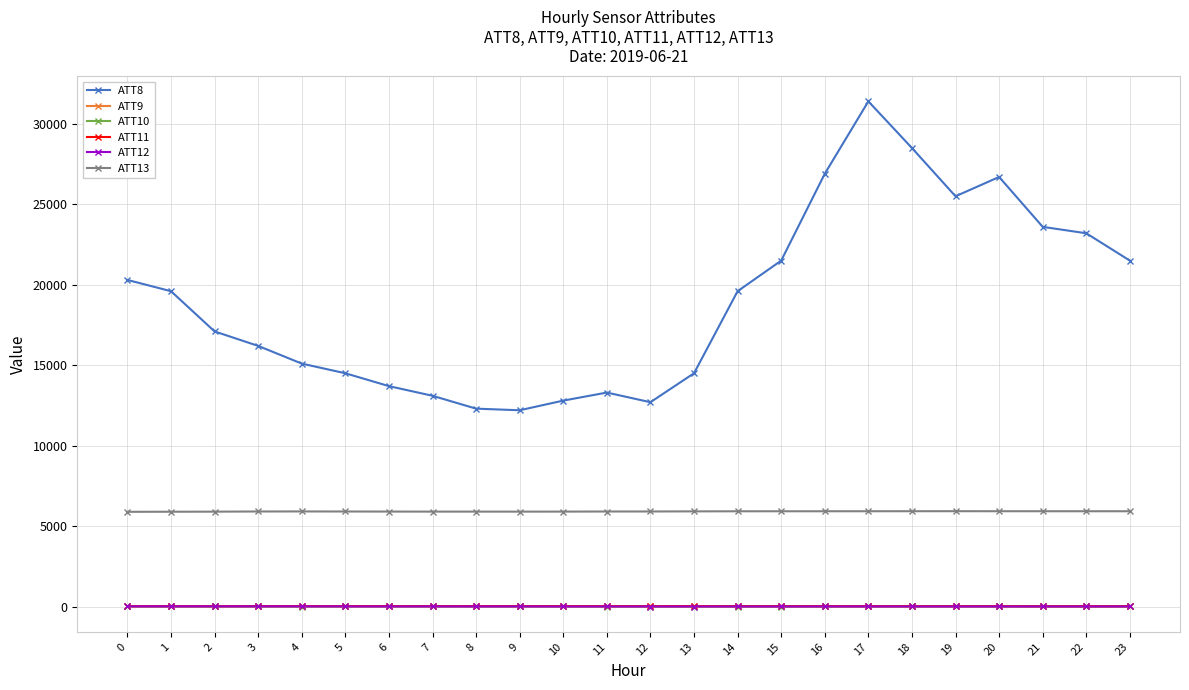

What is the smallest value displayed?

-0.4